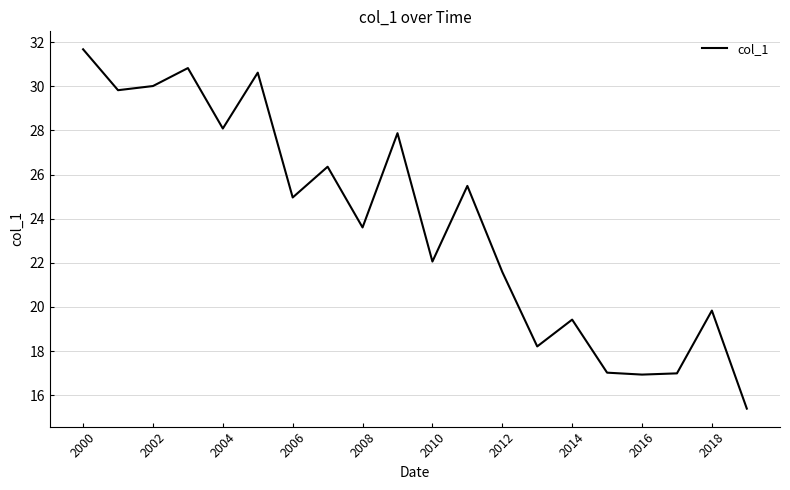

What is the greatest value displayed?

31.7